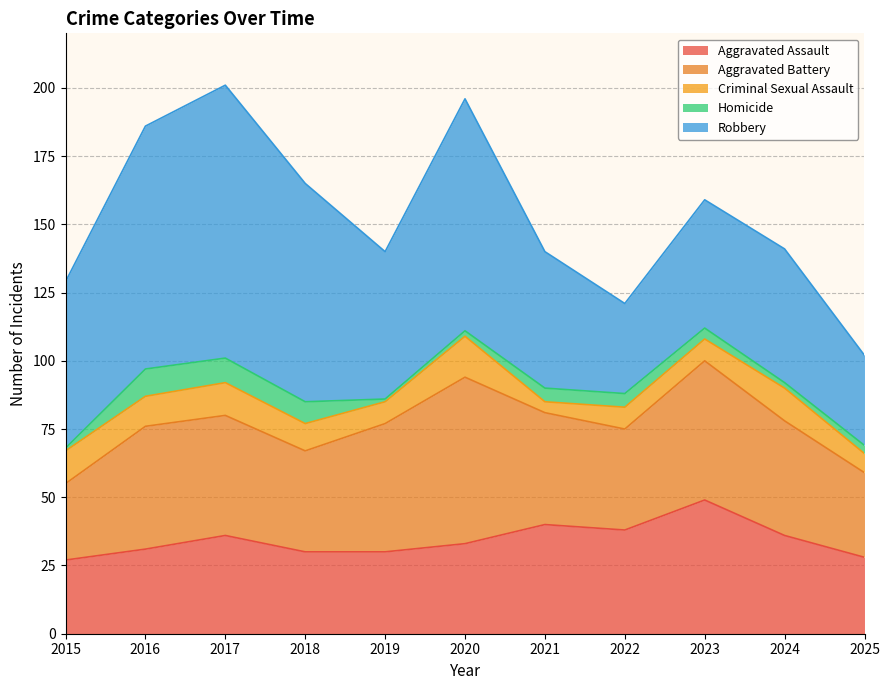

Where is the first local maximum for Homicide?

2016